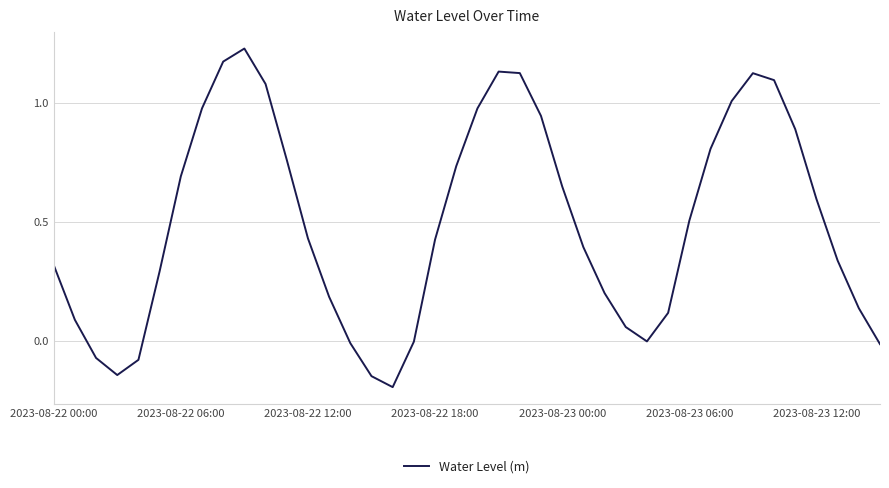

What is the average value?

0.5